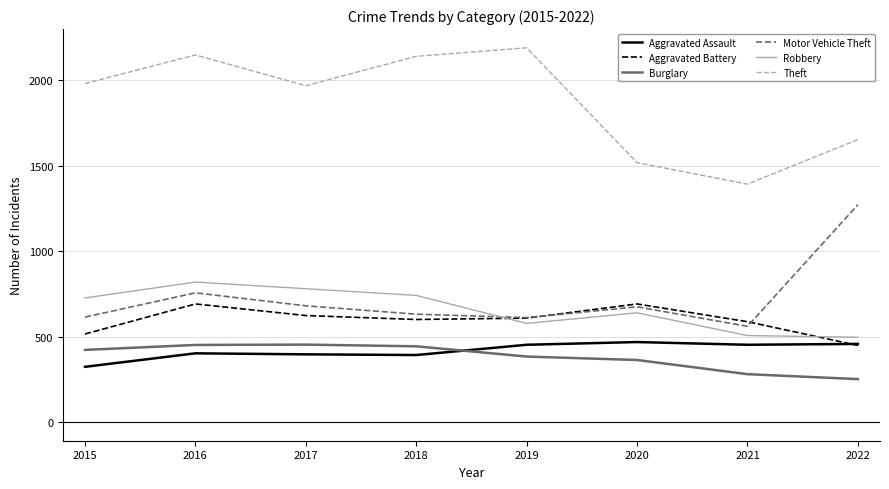

At which label is Burglary closest to 352?

2020